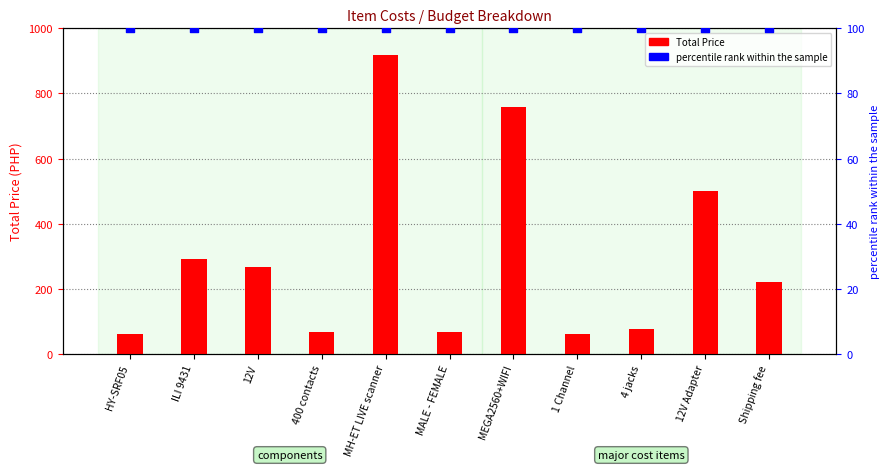

Which series reaches the maximum Y coordinate?

Total Price